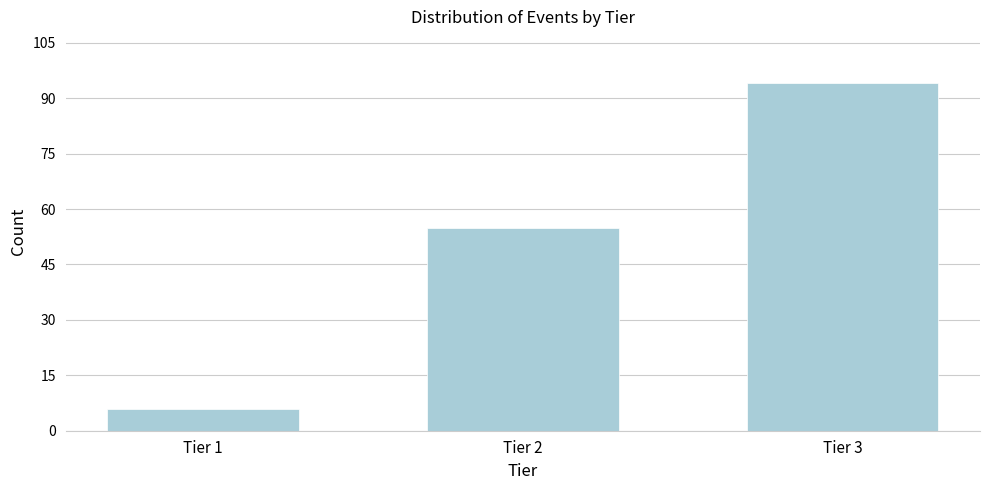

Reading right to left, what are all the values shown in this chart?

94	55	6